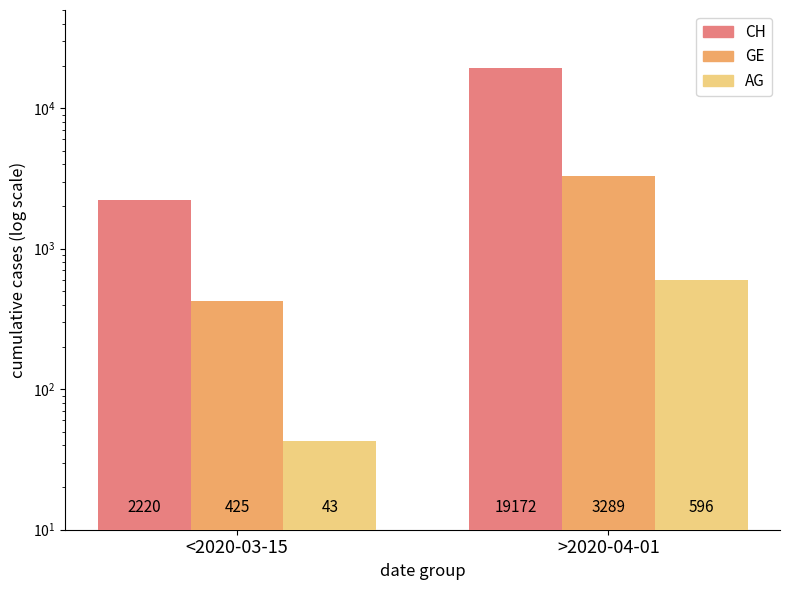

Reading left to right, what are all the values shown in this chart?

CH: <2020-03-15=2220	>2020-04-01=19172
GE: <2020-03-15=425	>2020-04-01=3289
AG: <2020-03-15=43	>2020-04-01=596